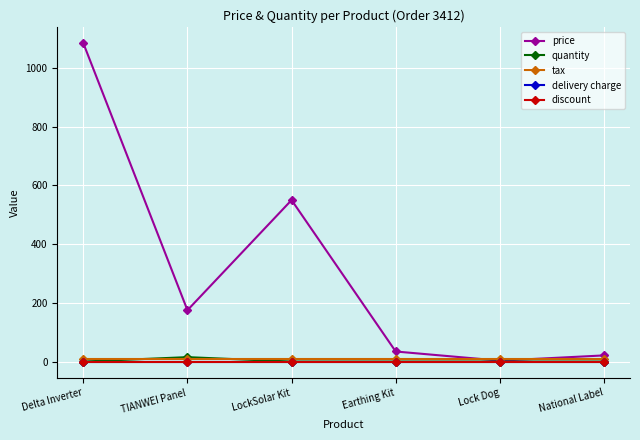

The price series shows 550.0 at LockSolar Kit. True or false?

True